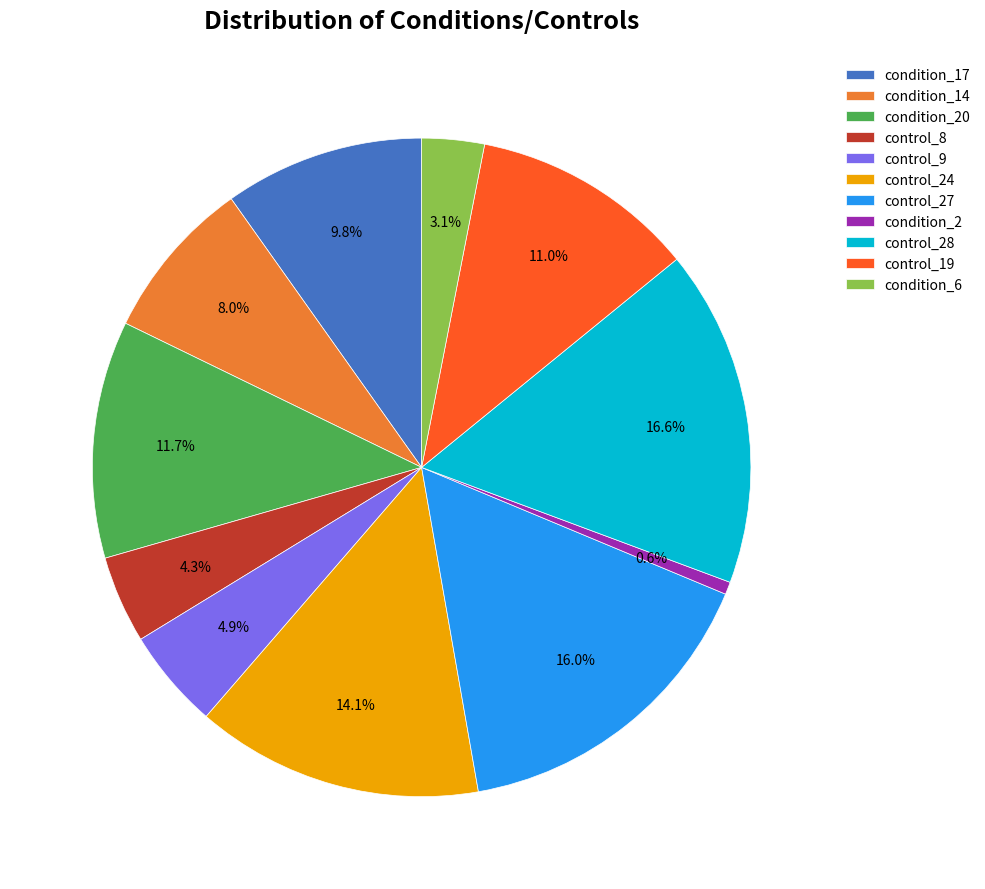

What is the ratio of the value at condition_6 to the value at condition_20?

0.3